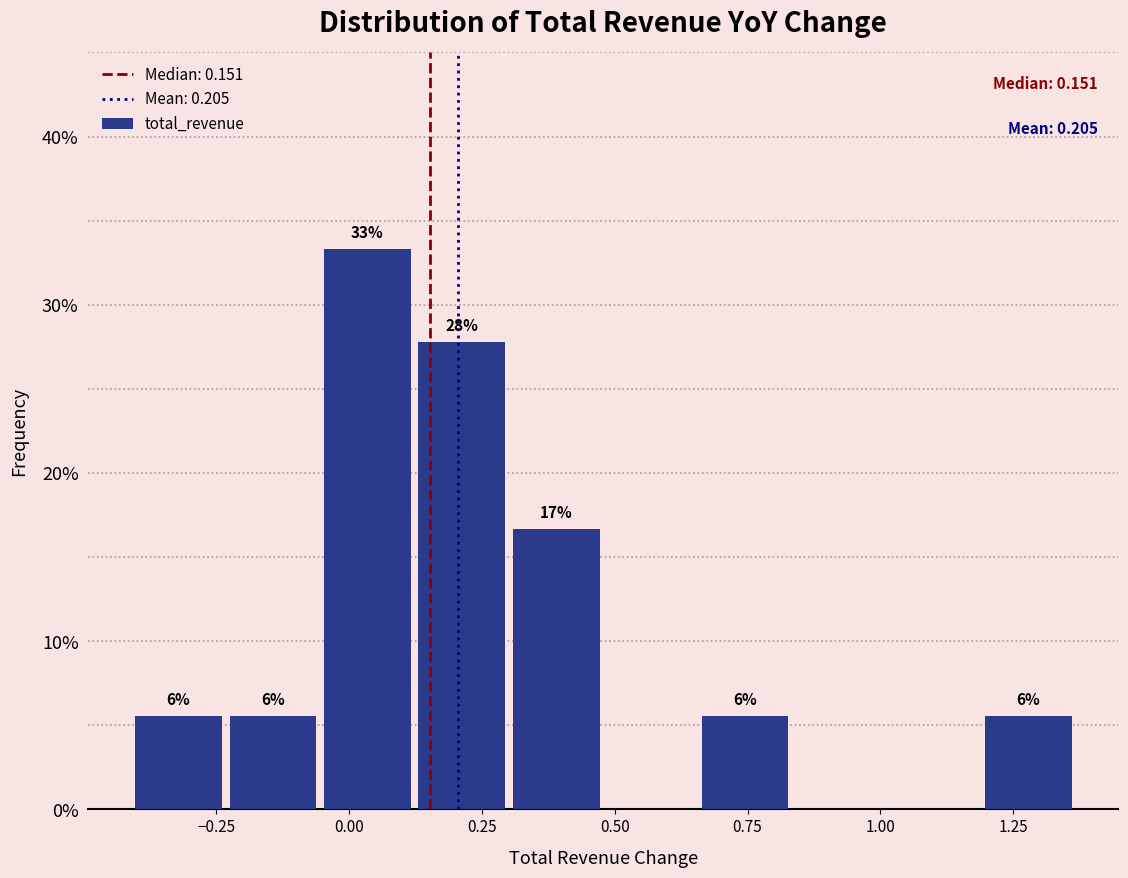

Read against the x-axis, roughly where is the centre of the tallest bar?

0.05